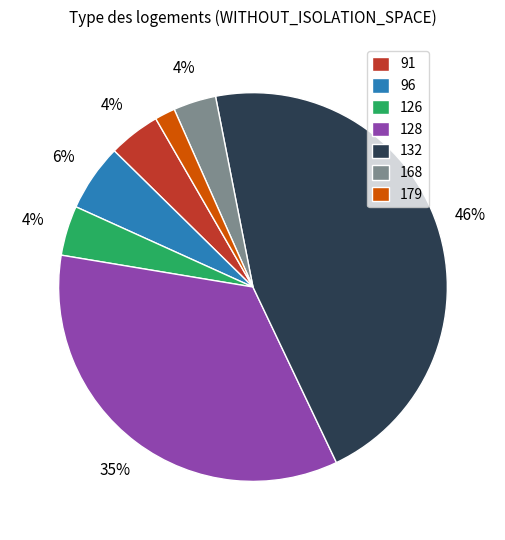

How many slices are in this pie chart?

7